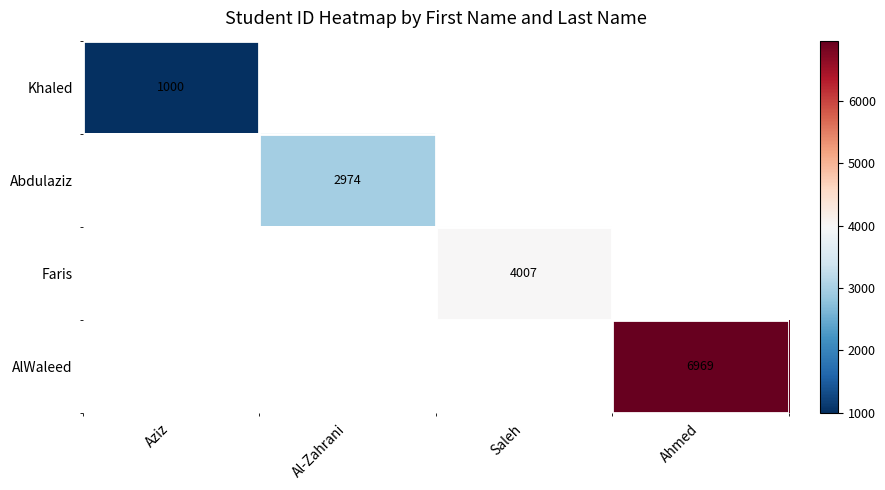

The Abdulaziz series shows 4877 at Al-Zahrani. True or false?

False